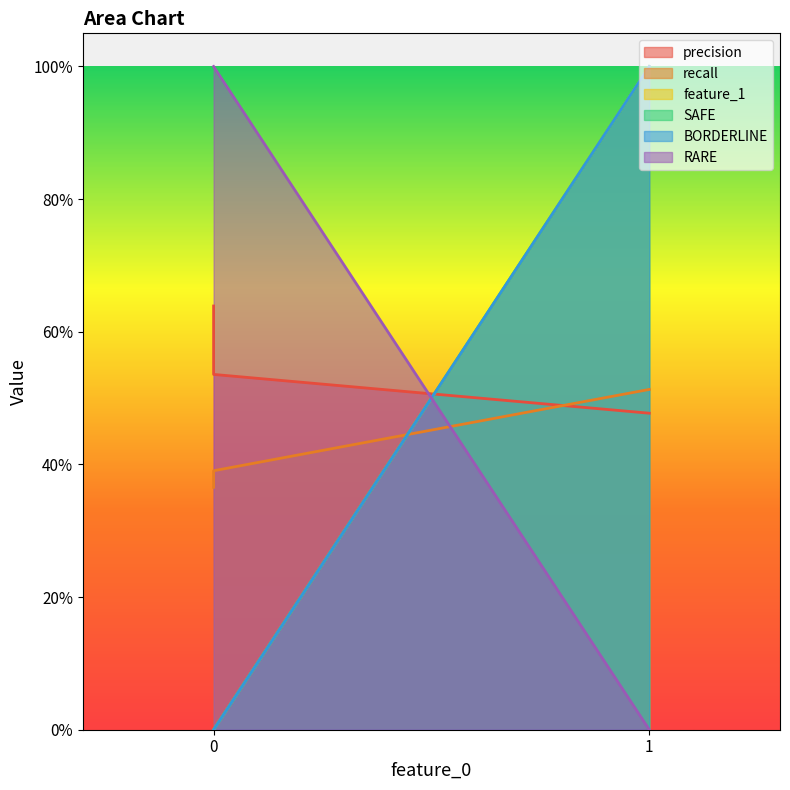

What is the difference between the highest and lowest values at 0?

1.0